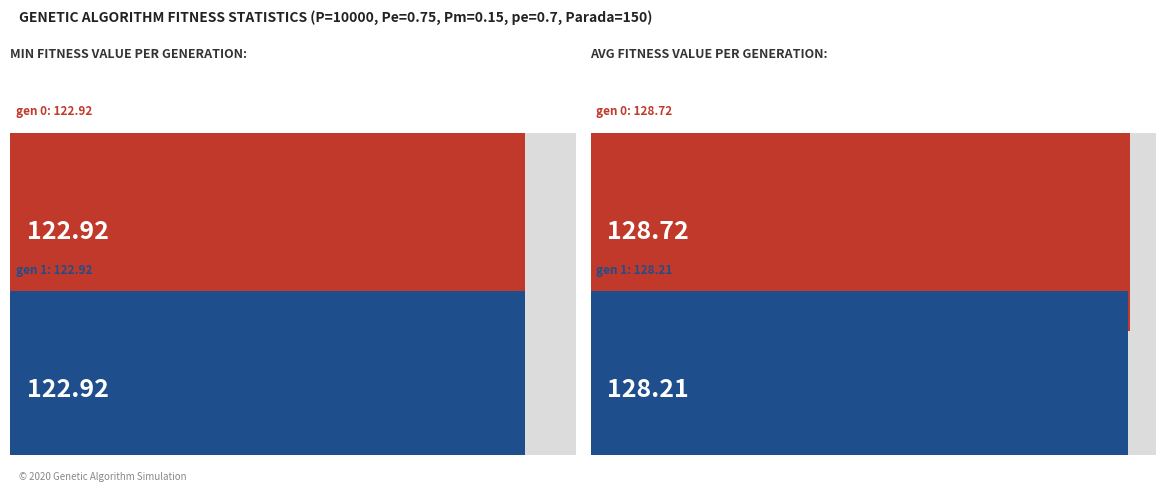

Which category has the highest value across all series?

gen 0